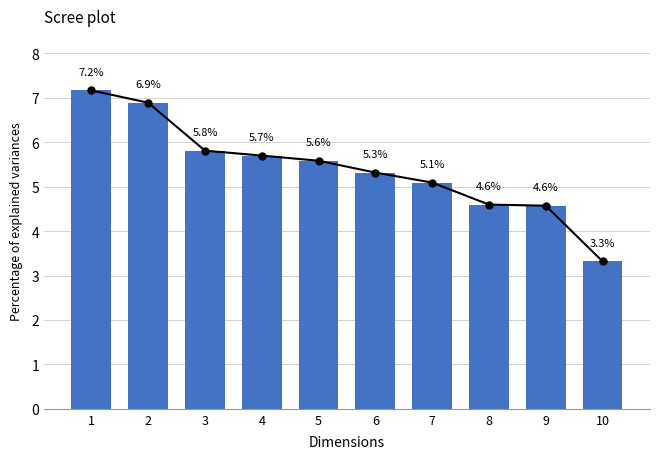

Reading left to right, list all the values displayed in this chart.

7.2	6.9	5.8	5.7	5.6	5.3	5.1	4.6	4.6	3.3